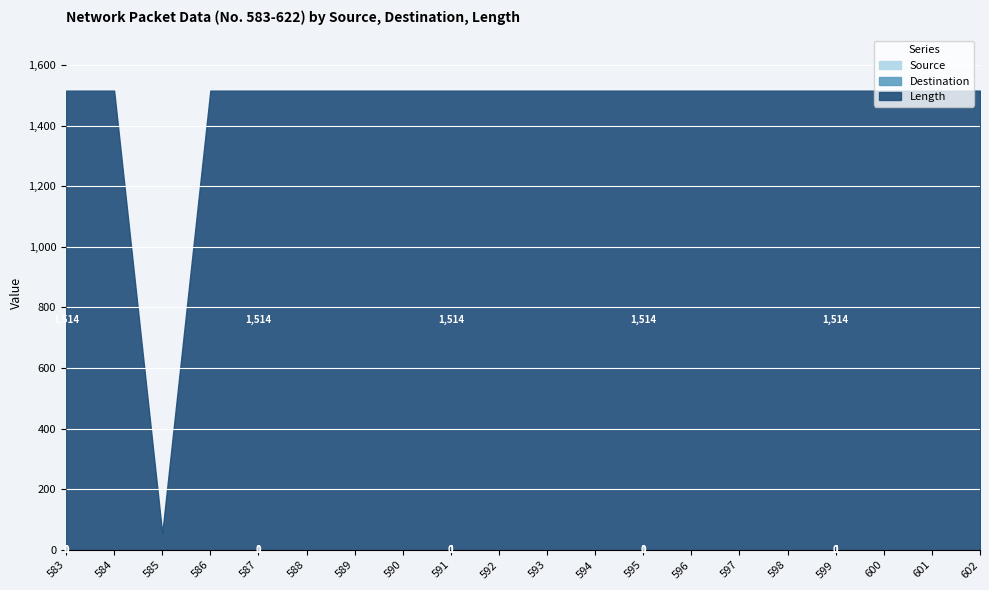

Which category has the highest value in the Destination series?

583